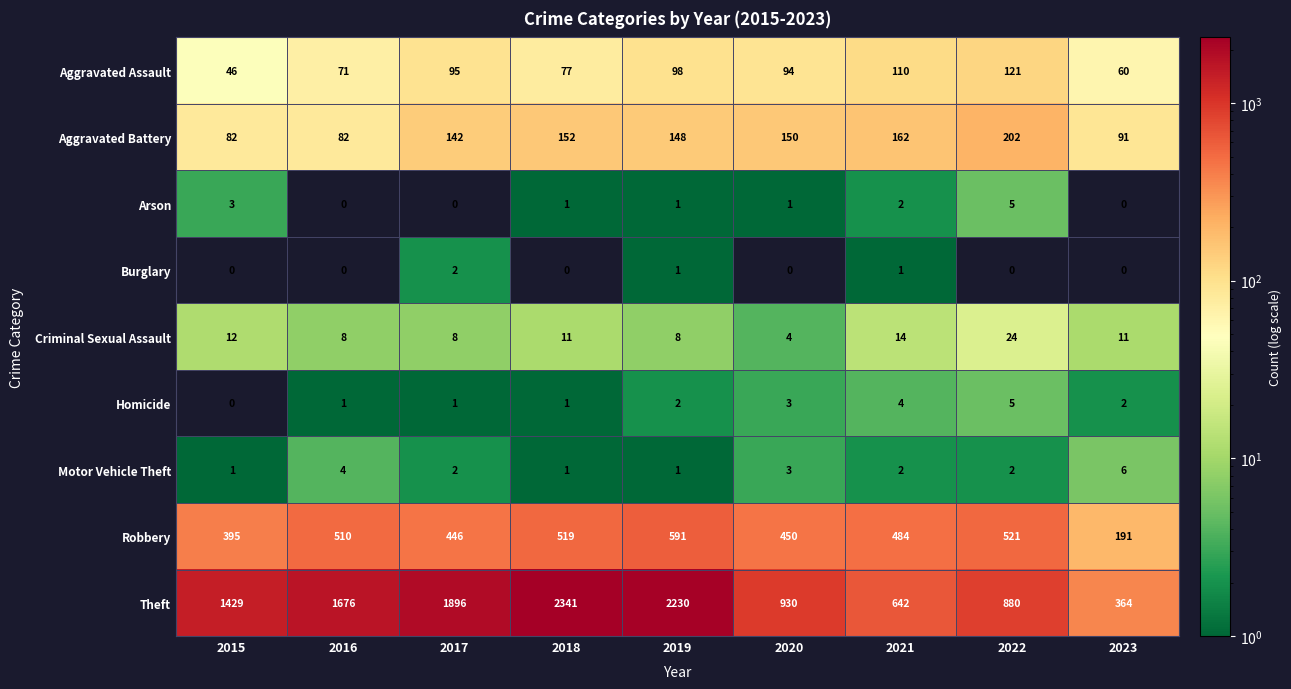

True or false: Motor Vehicle Theft has a value of 2 at 2021.

True